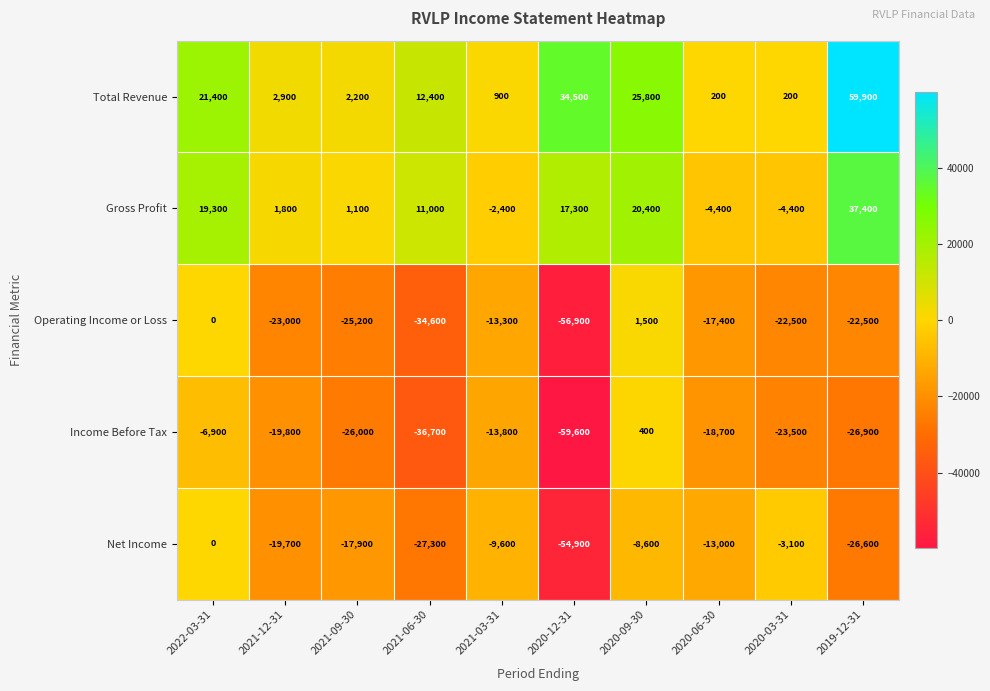

List the series in order of their peak value, highest first.

Total Revenue, Gross Profit, Operating Income or Loss, Income Before Tax, Net Income